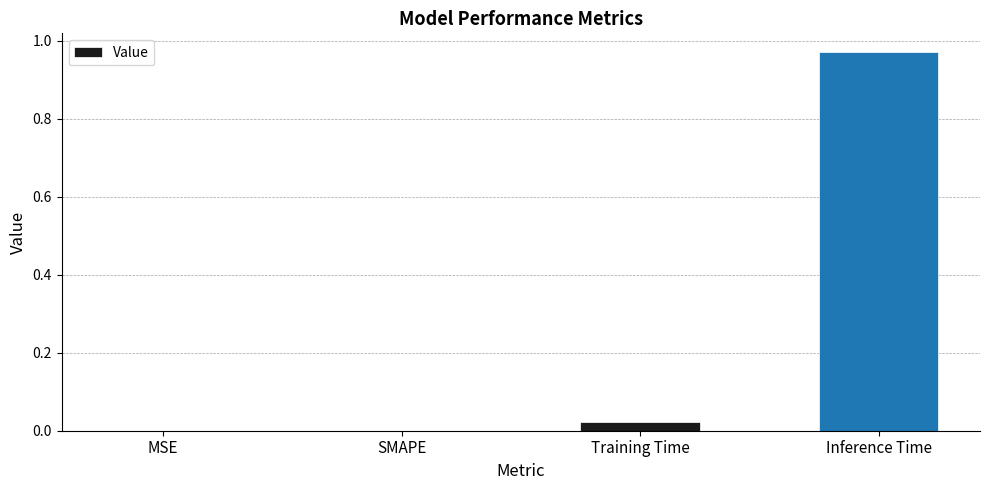

Is it true that the value at MSE is 0.0?

True